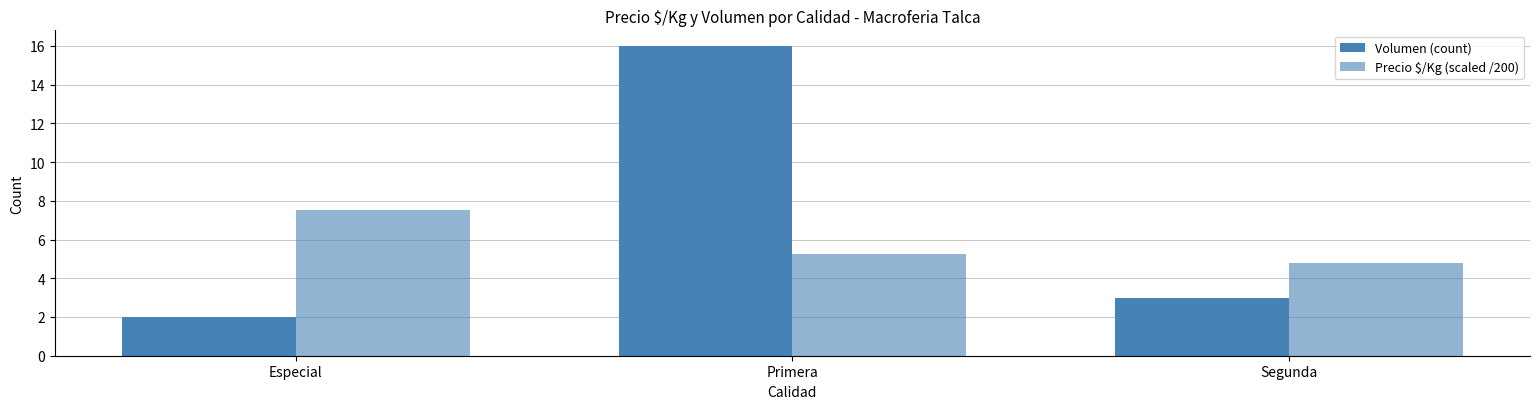

Which label corresponds to the largest value in the chart?

Primera